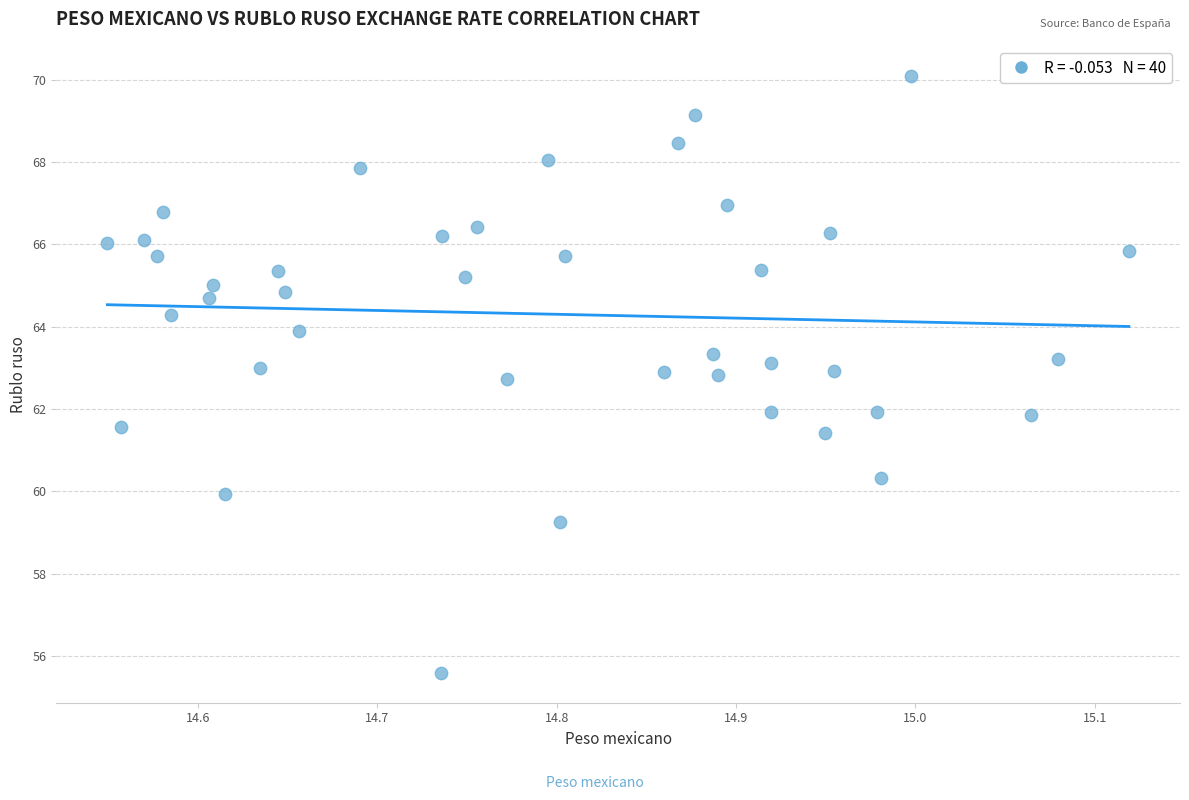

What is the range of X values (max minus min)?

0.6